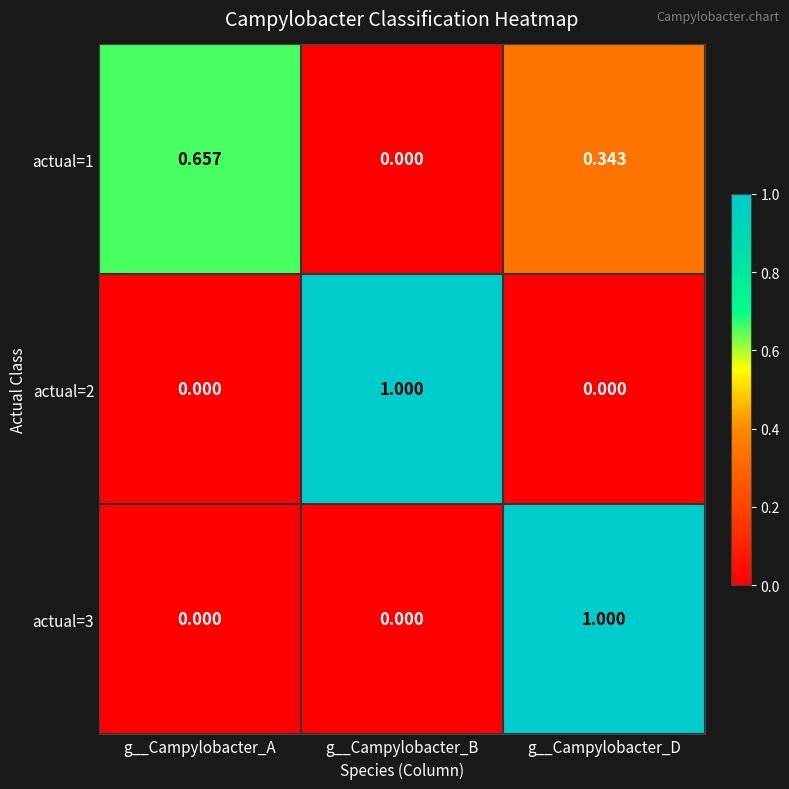

List the labels in order of actual=1 value, largest first.

g__Campylobacter_A, g__Campylobacter_D, g__Campylobacter_B